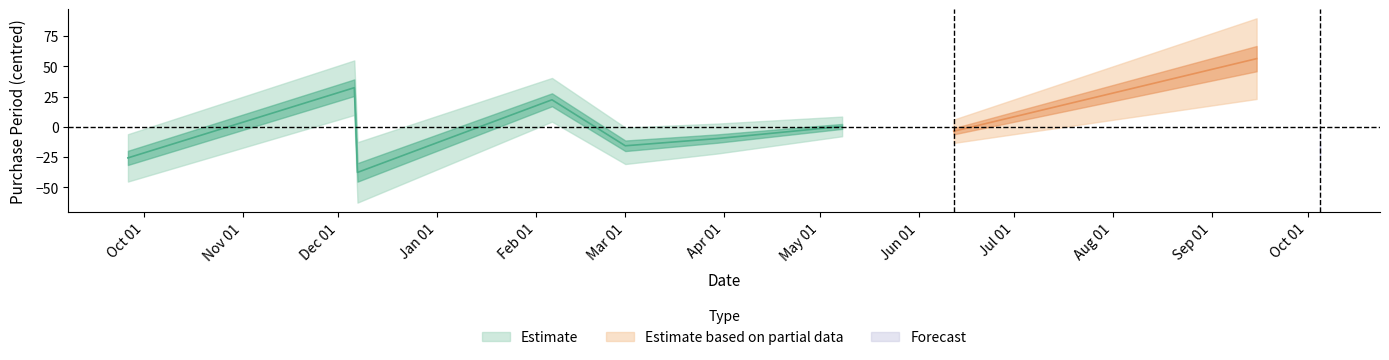

Is this an area chart (filled region under the line)?

No